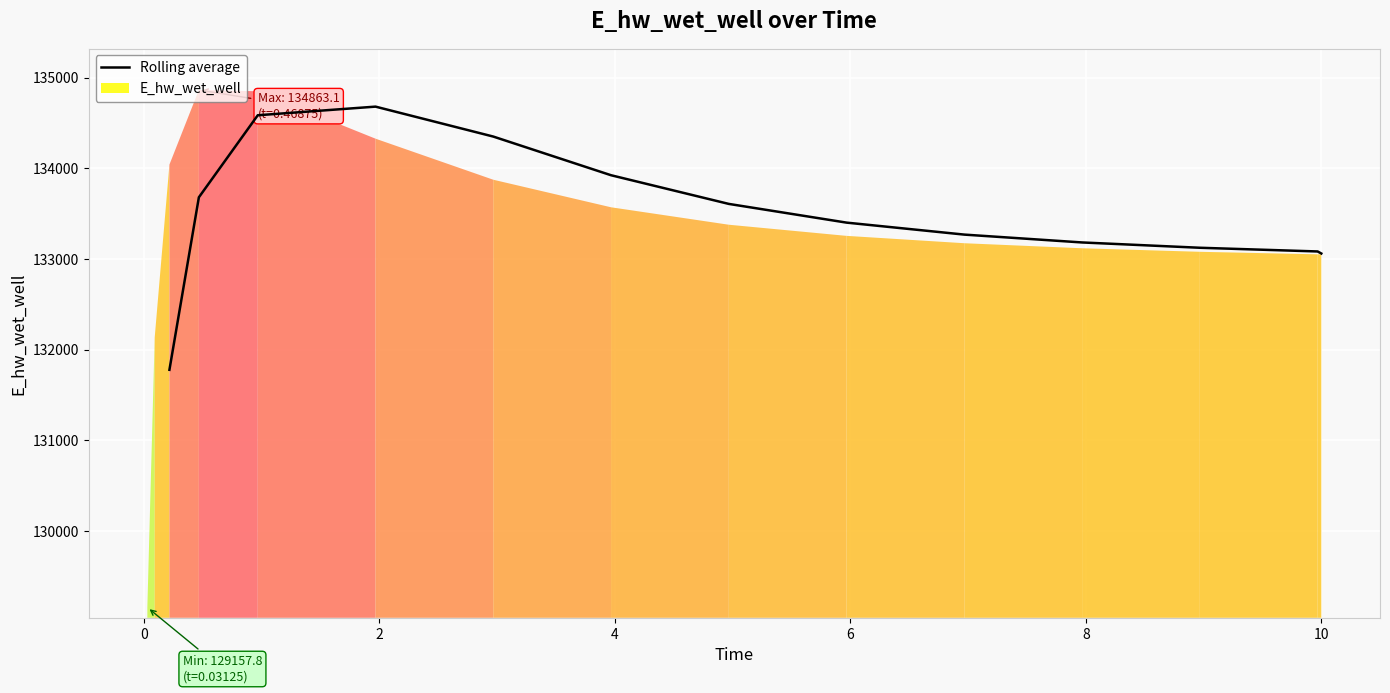

What is the maximum value shown in the chart?

134679.0